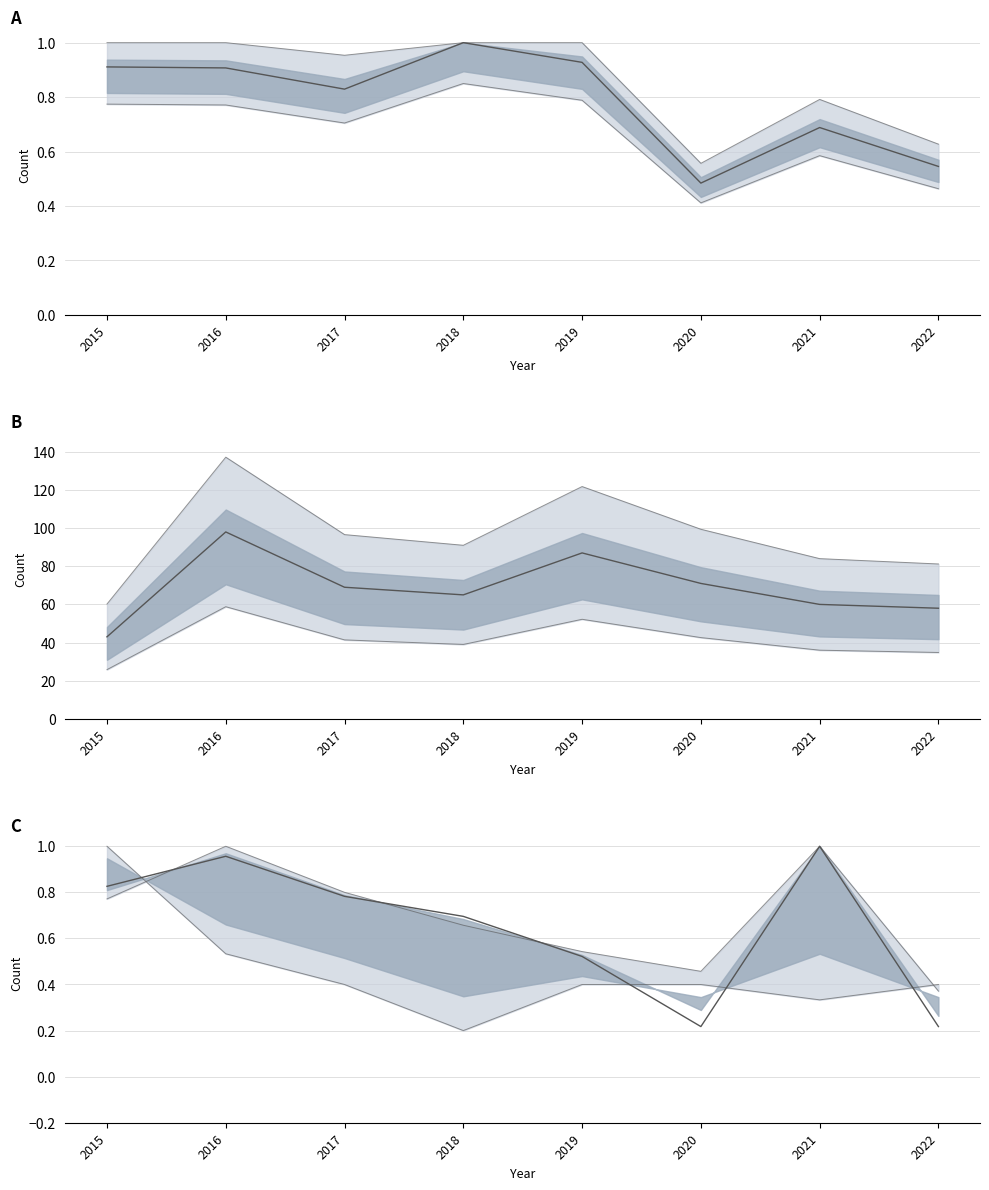

True or false: Theft and Burglary cross at least once.

True